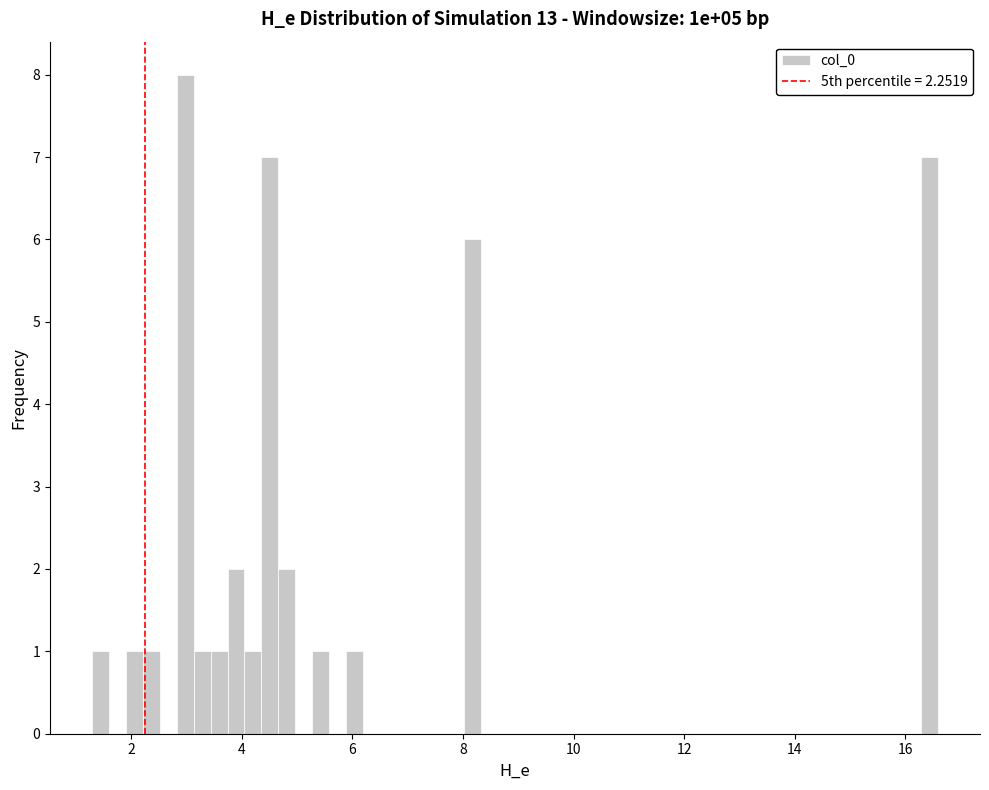

Read against the x-axis, roughly where is the centre of the tallest bar?

3.0